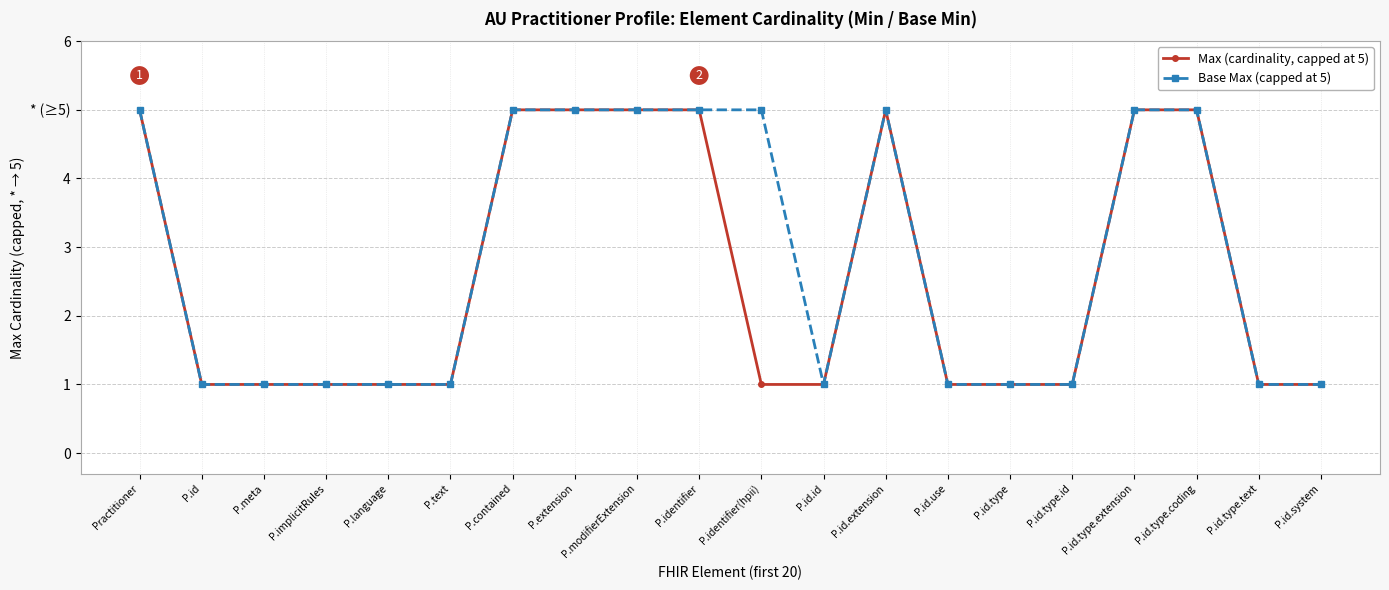

At which category does the chart reach its peak across all series?

Practitioner